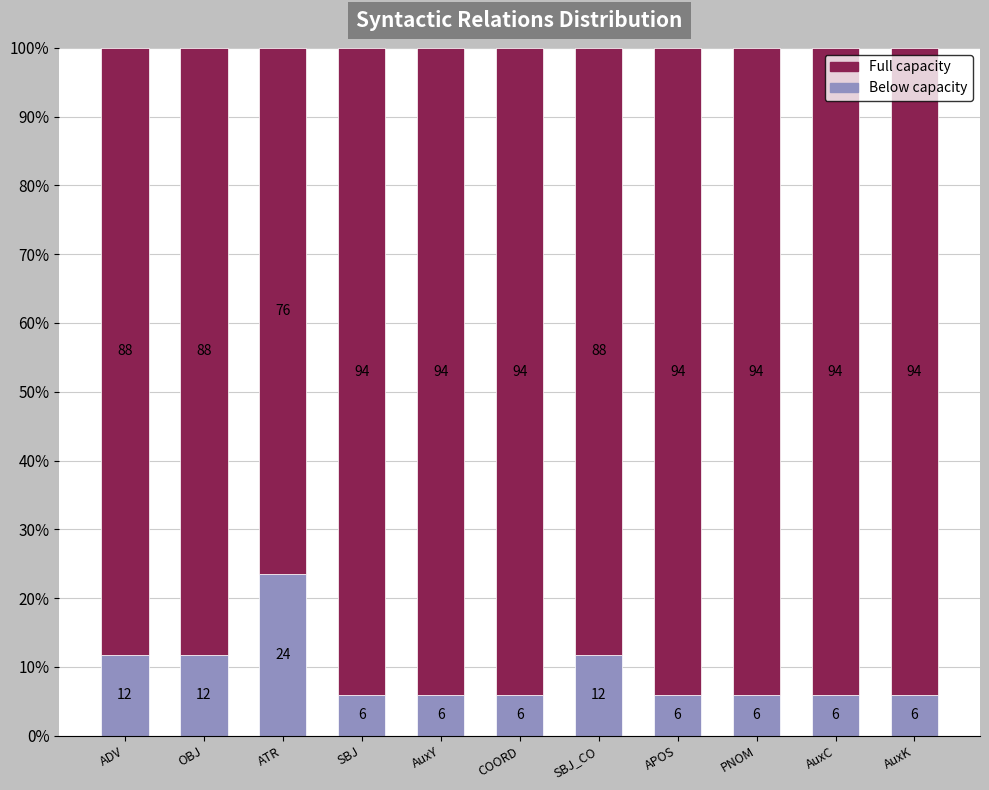

Does the chart contain any negative values?

No